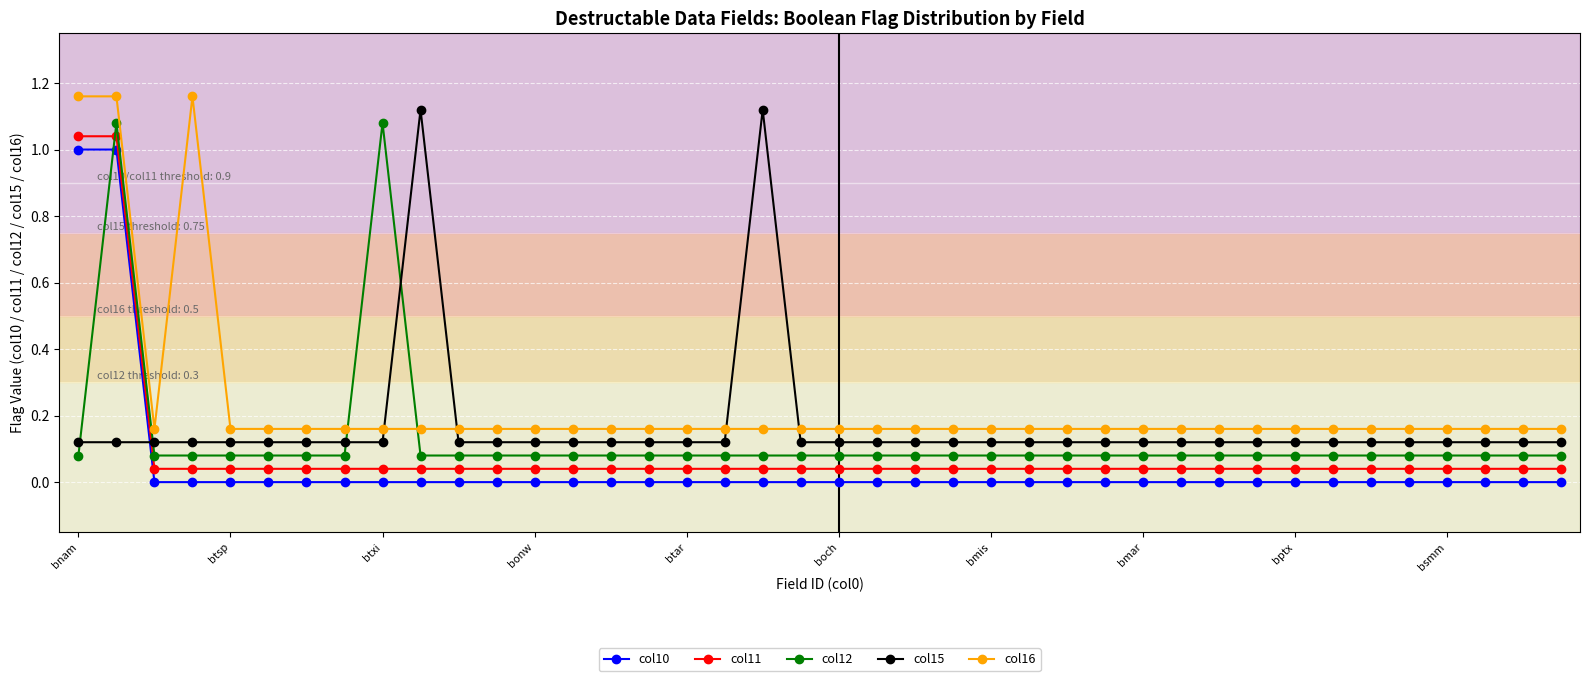

What is the sum of all col15 values?

6.8